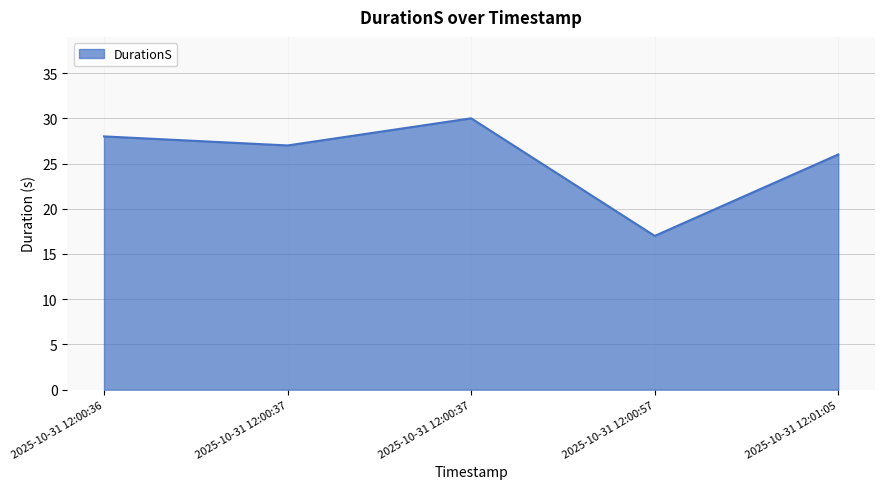

Reading left to right, list all the values displayed in this chart.

2025-10-31 12:00:36=28	2025-10-31 12:00:37=27	2025-10-31 12:00:37=30	2025-10-31 12:00:57=17	2025-10-31 12:01:05=26